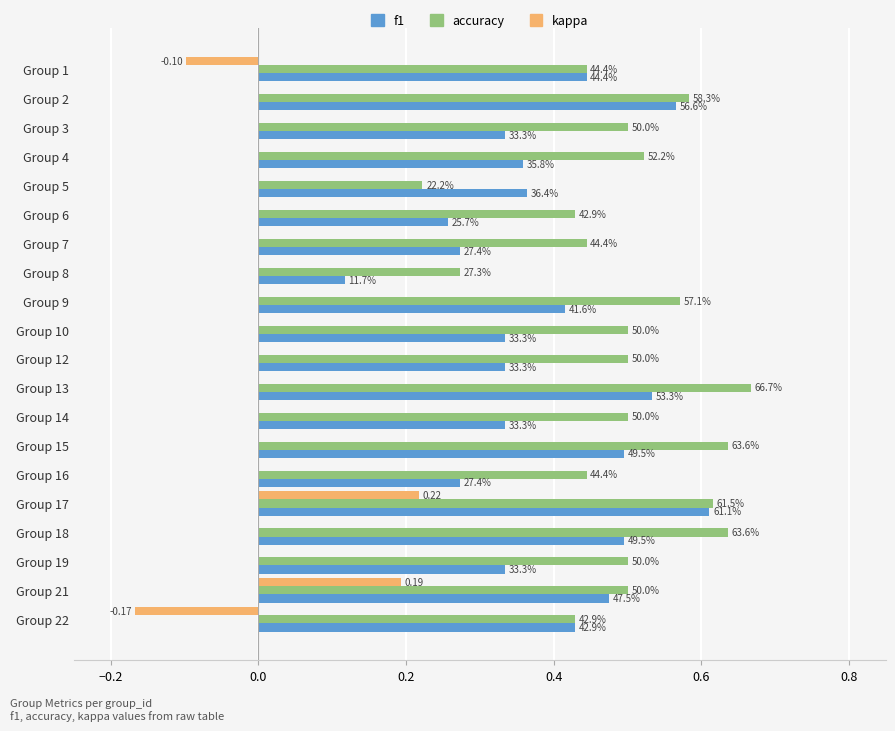

What are all the series names shown in the legend?

f1, accuracy, kappa